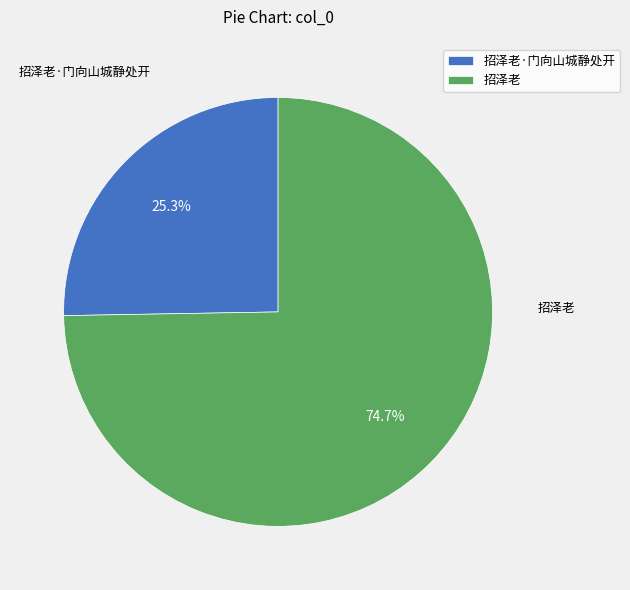

Count the number of slices in the pie.

2